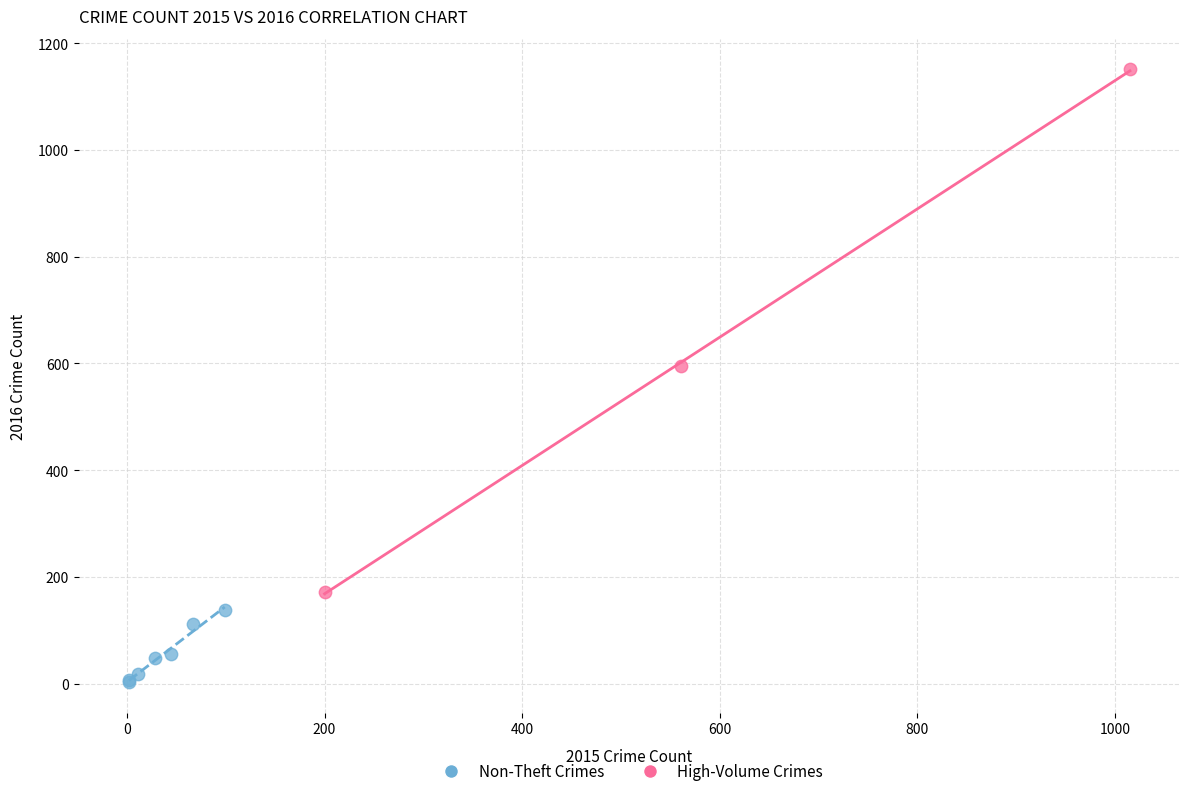

Which series has the largest Y range (max minus min)?

High-Volume Crimes